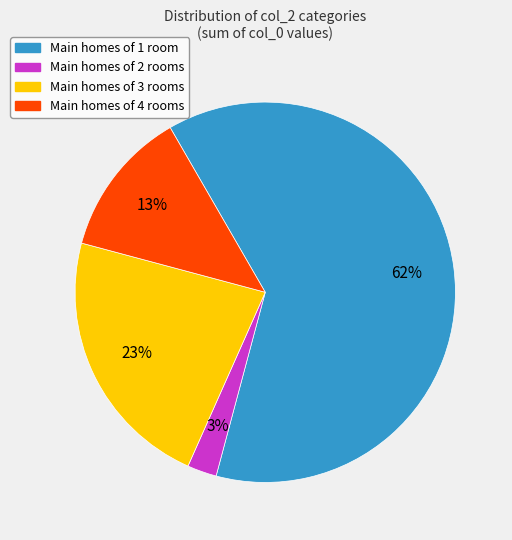

How many slices are in this pie chart?

4